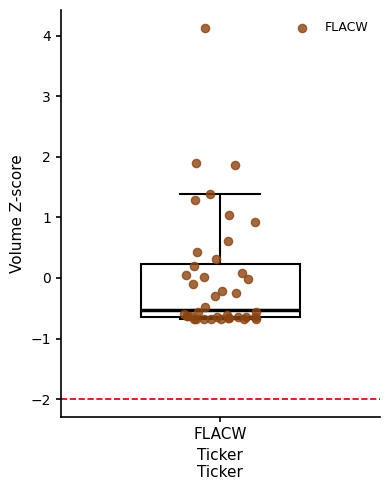

Transcribe this box plot: give where the median line is, the range the box spans, and where the two whiskers end, as read against the y-axis. The values are not printed on the chart, so give them approximately, as read against the axis.

median -0.5, box -0.6 to 0.2, whiskers -0.7 to 1.4